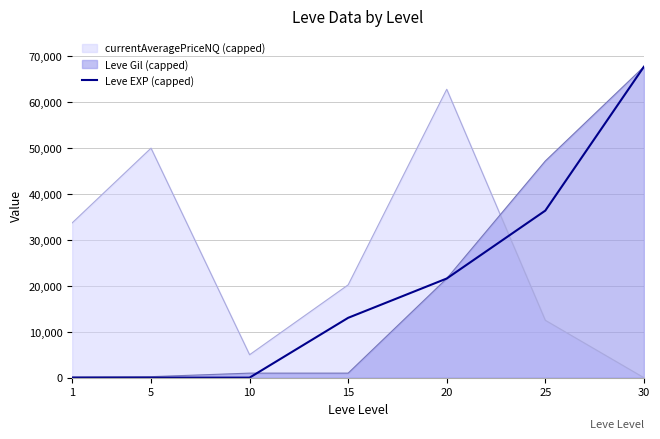

At which category does the chart reach its minimum across all series?

1